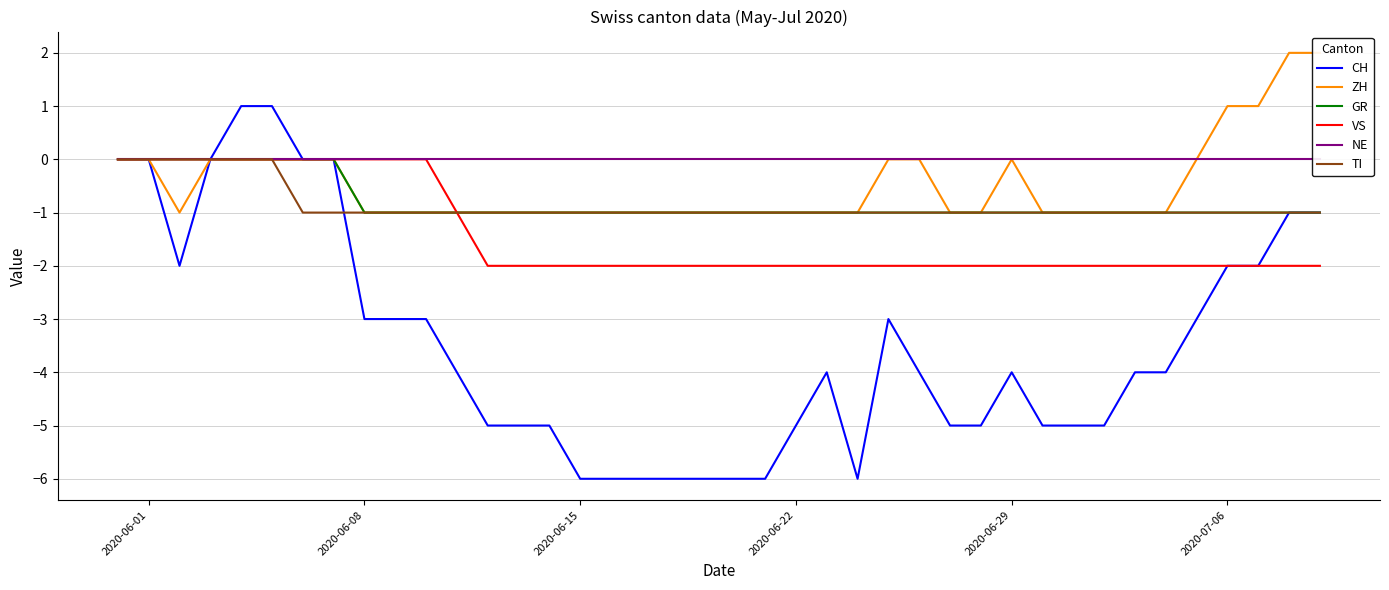

How many intersections are there between CH and TI?

1